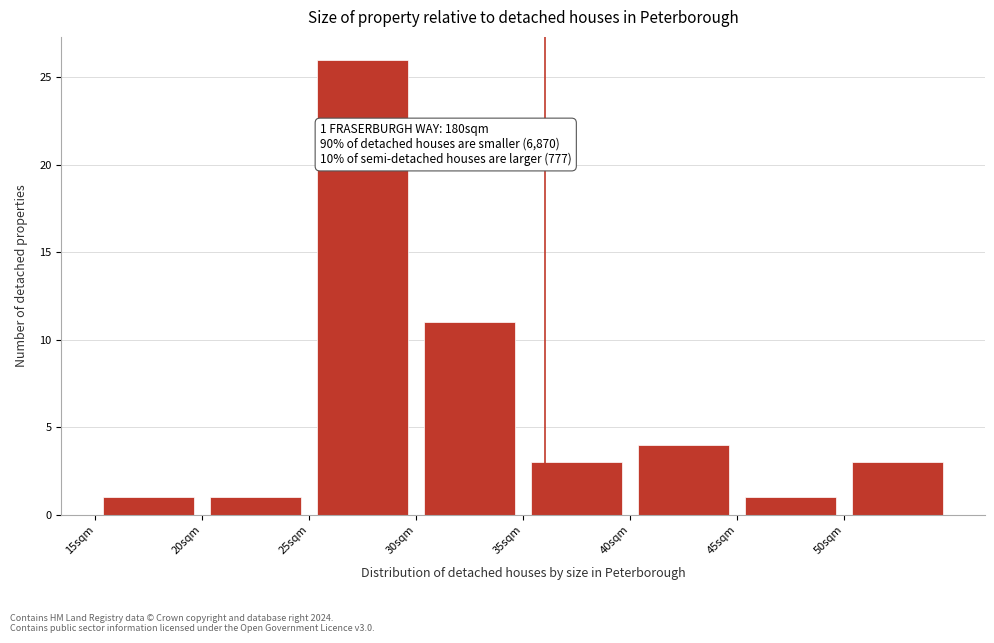

Which range on the x-axis has the tallest bar?

25 to 30